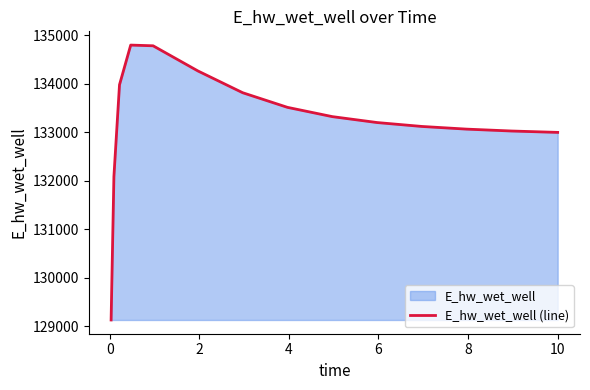

What is the maximum value shown in the chart?

134800.1